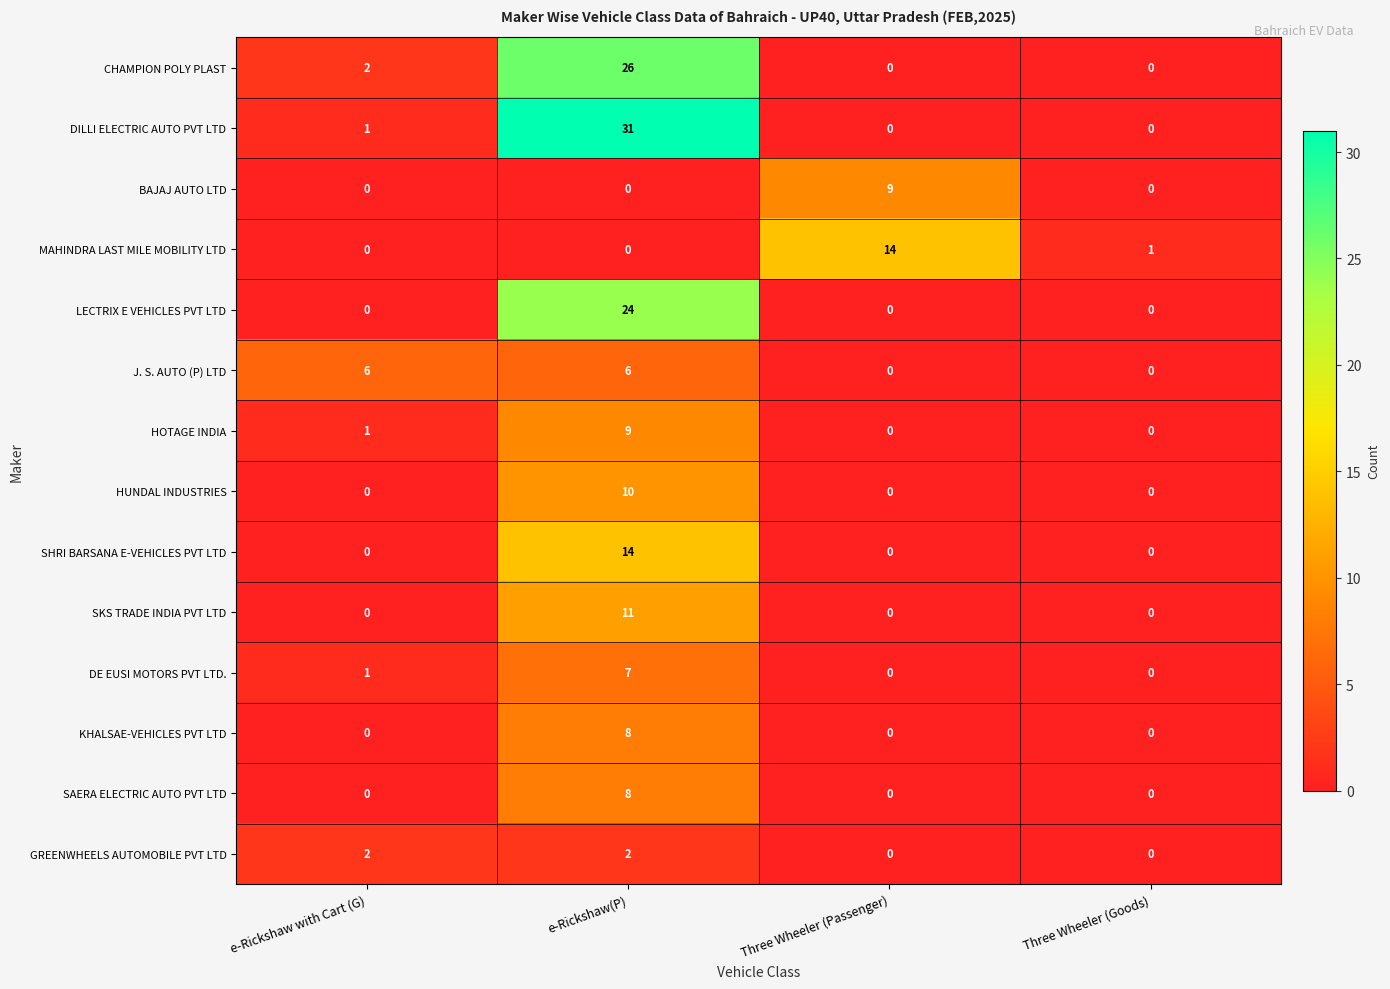

How many data points does each series have?

4